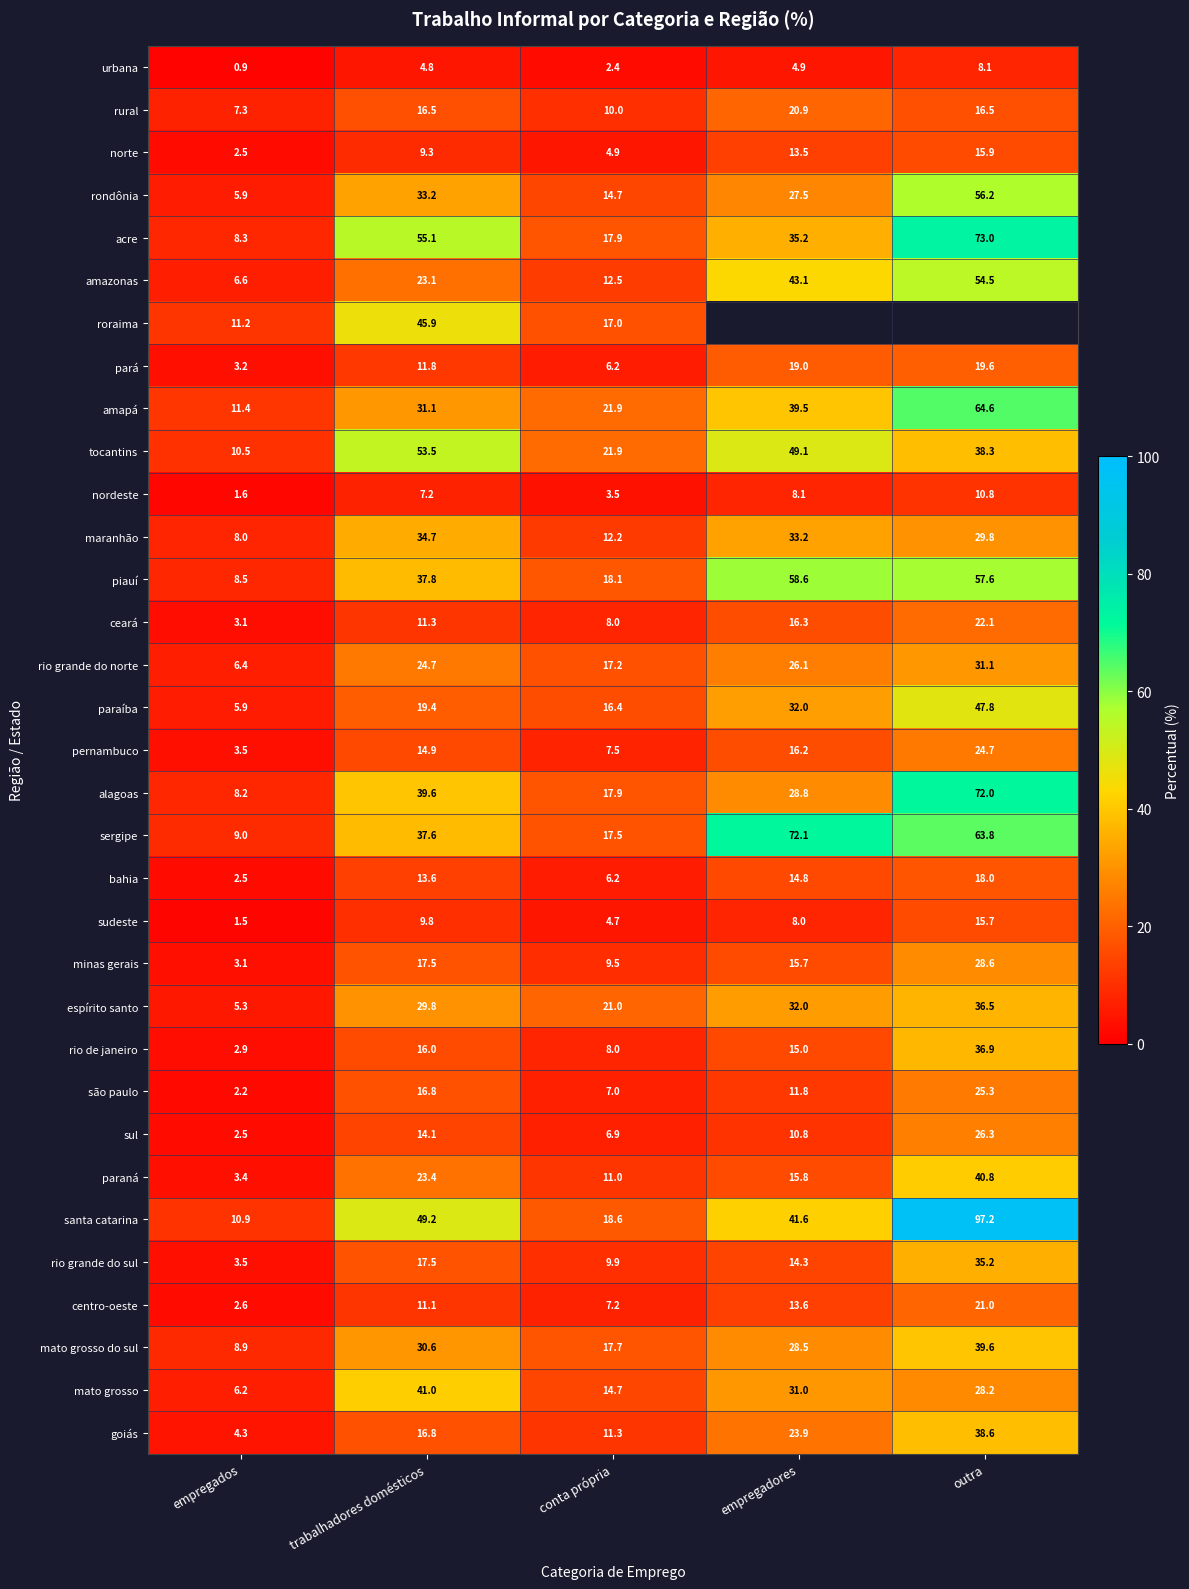

Is the value of maranhão at outra greater than the value of urbana at conta própria?

Yes